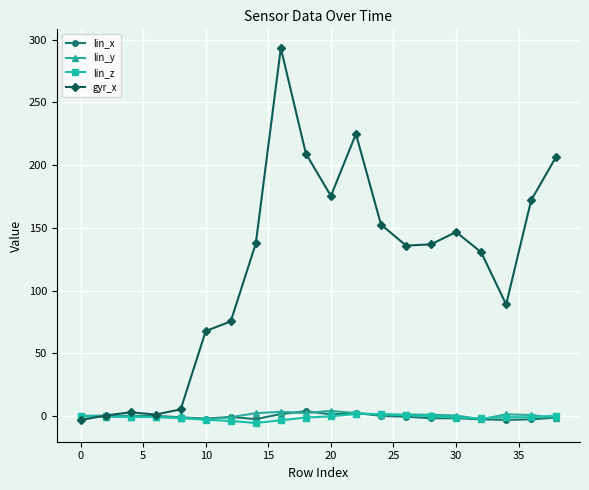

True or false: gyr_x has more than 0 points higher than both neighbors.

True